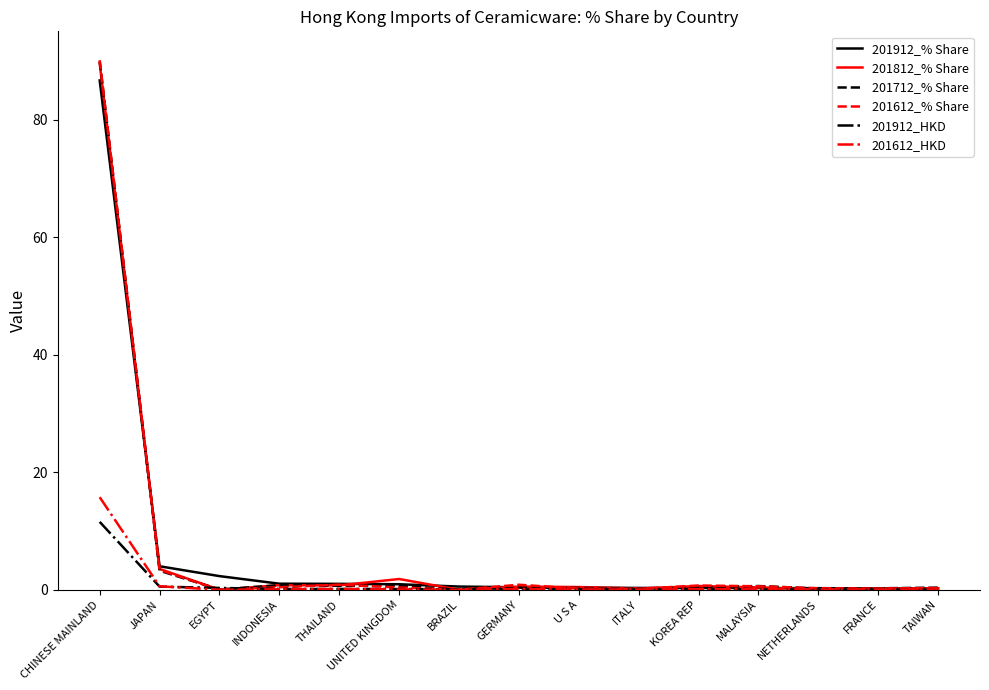

Which series has the widest spread of values?

201612_% Share